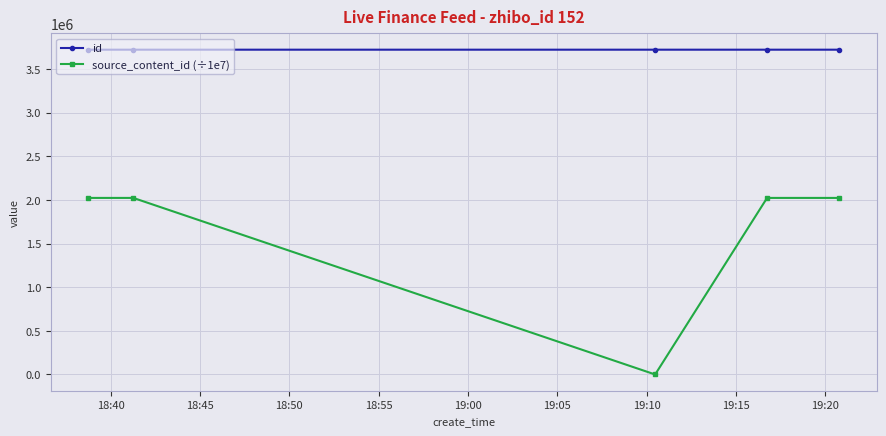

True or false: id and source_content_id (÷1e7) cross at least once.

False